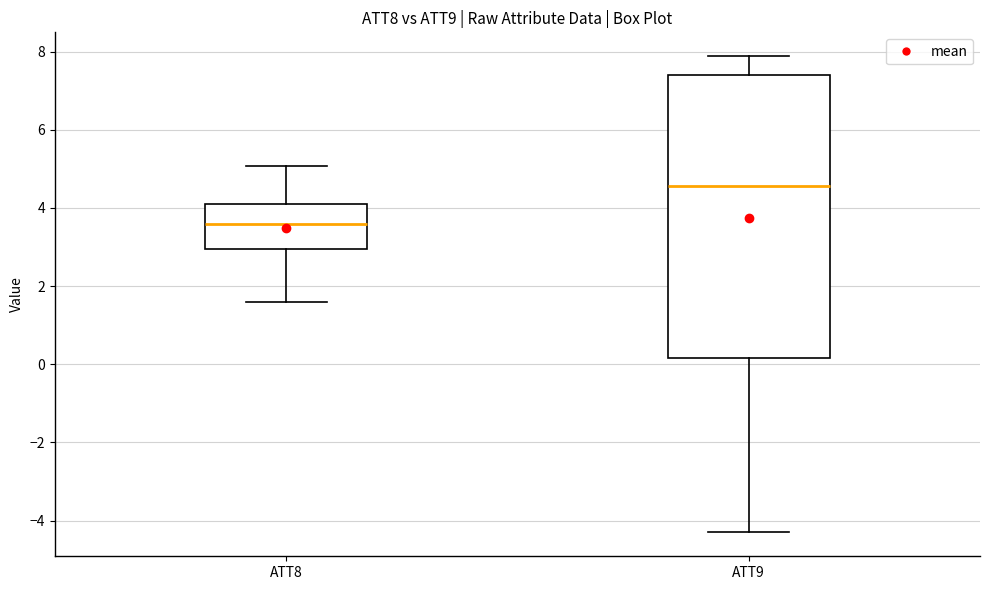

Which box's median line is the lowest?

ATT8